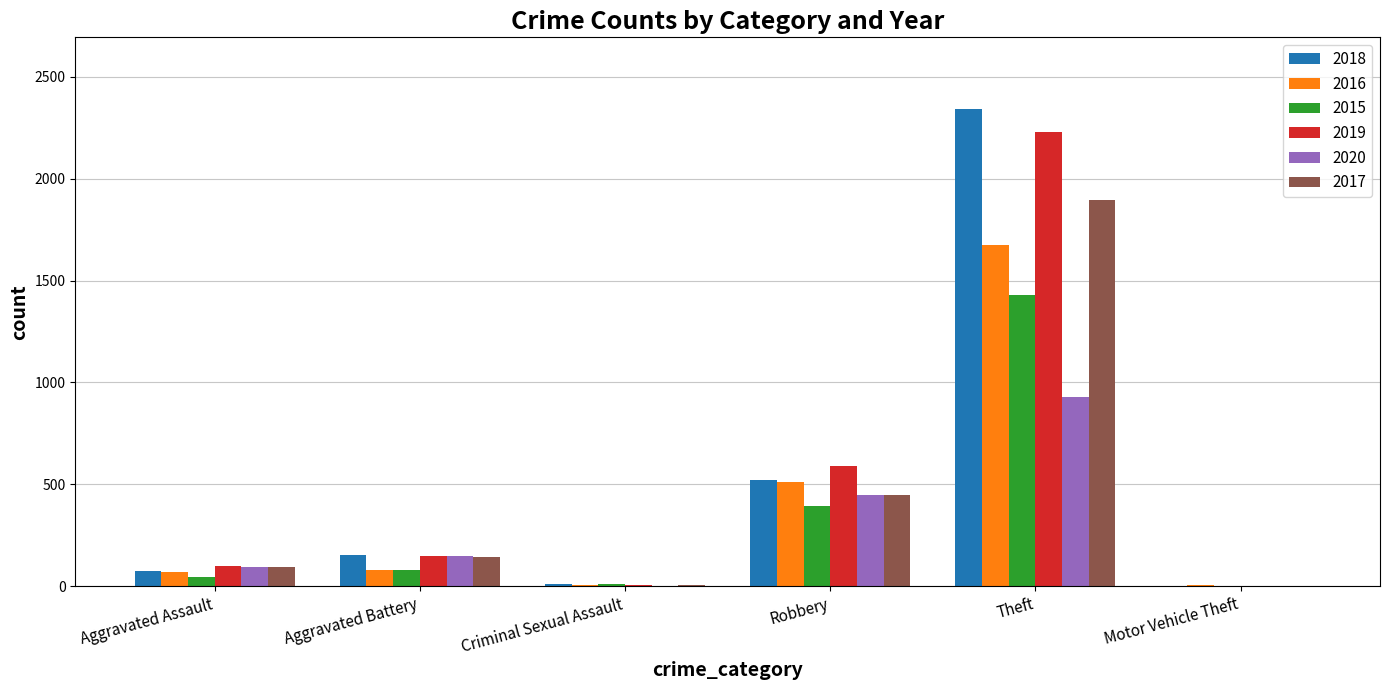

At which category is the sum across all series the highest?

Theft